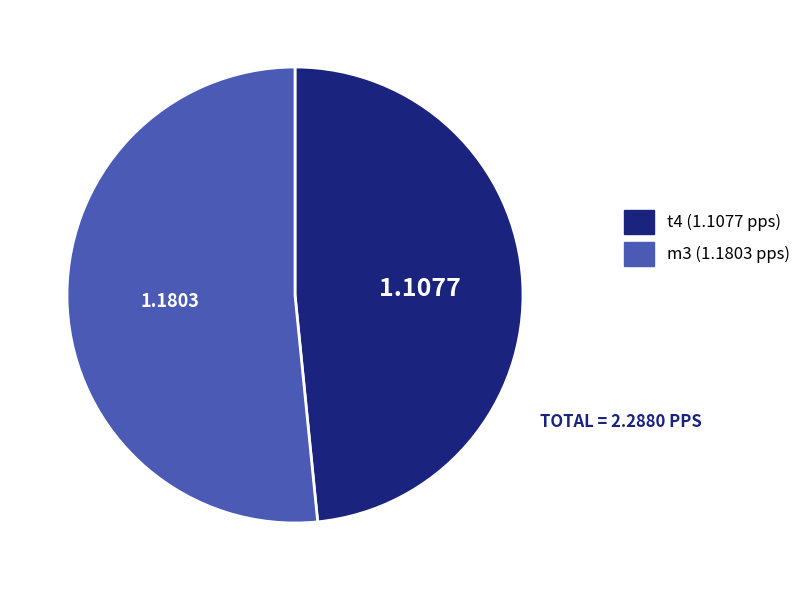

Combined, do t4 and m3 account for over 50%?

Yes